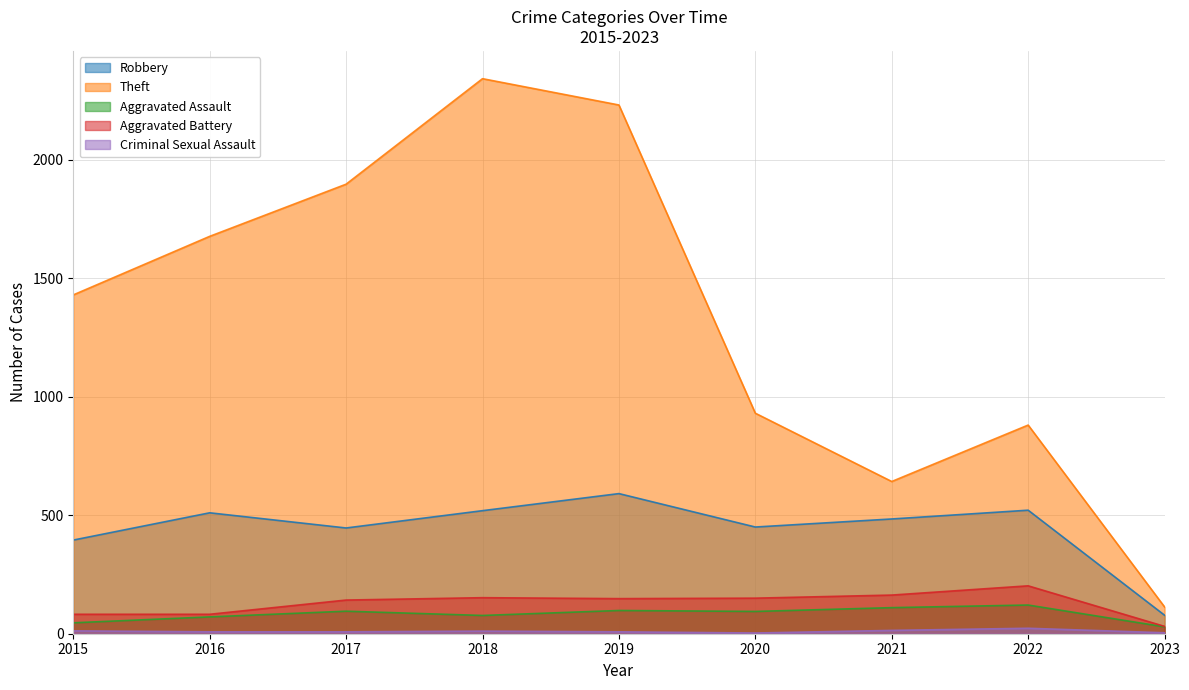

What is the maximum value shown in the chart?

2341